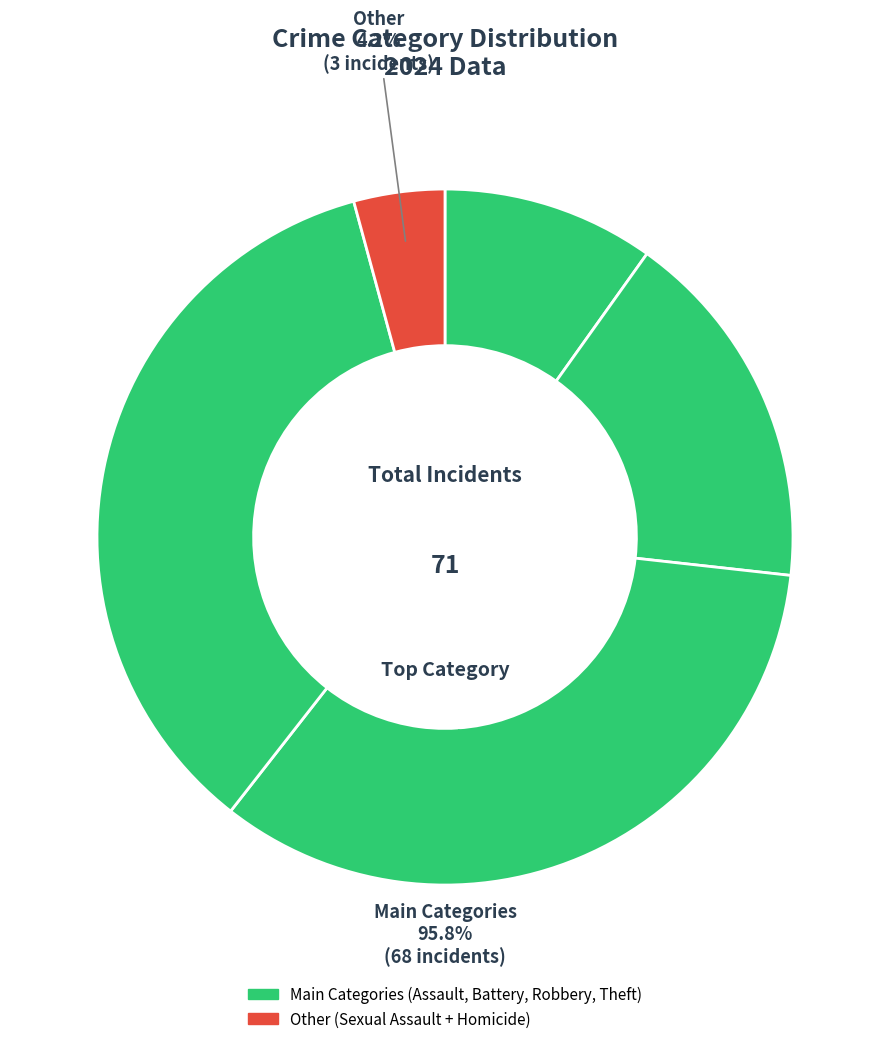

How many slices are in this pie chart?

5